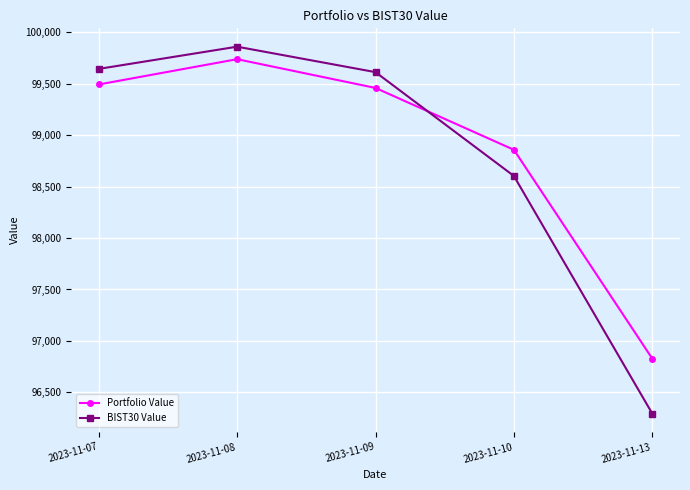

Reading left to right, what are all the values shown in this chart?

Portfolio Value: 99493.0	99738.9	99459.3	98857.9	96827.2
BIST30 Value: 99644.5	99860.5	99612.9	98603.3	96292.9